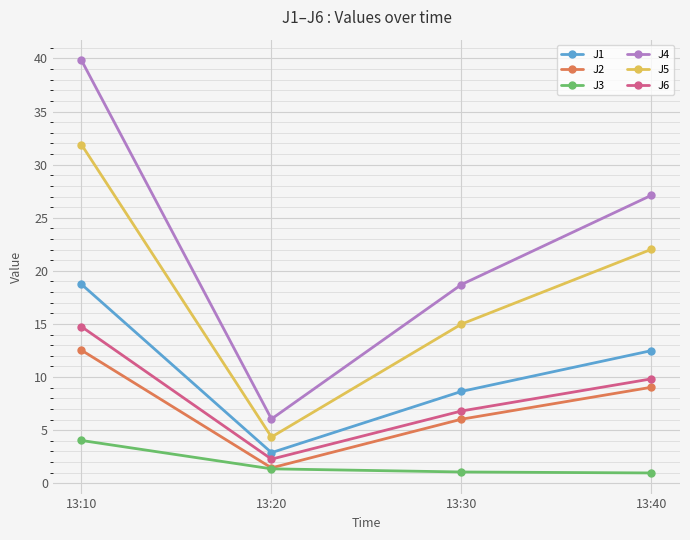

True or false: J2 has a value of 9.0 at 13:40.

True